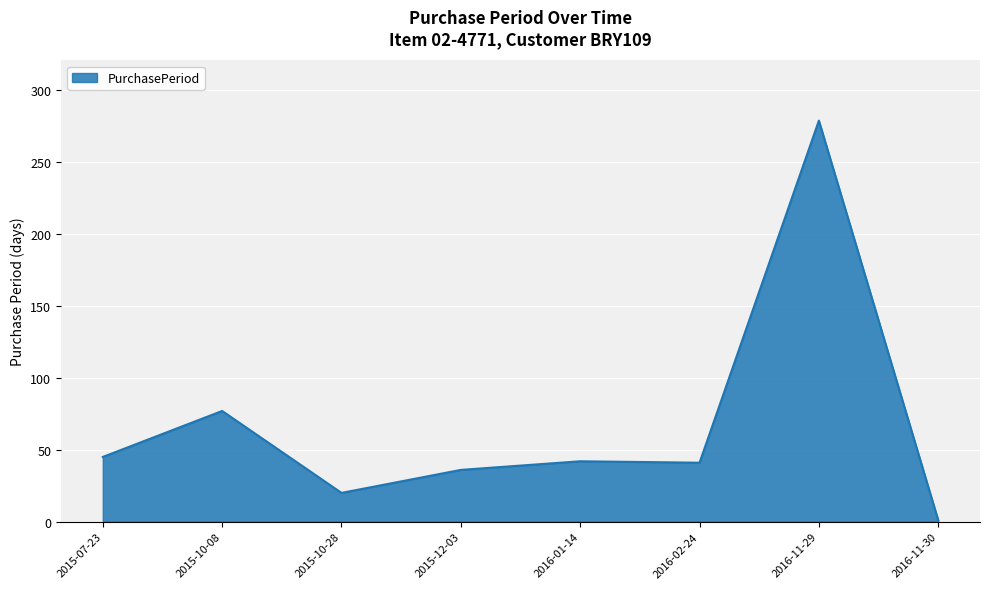

Which category has the highest value across all series?

2016-11-29